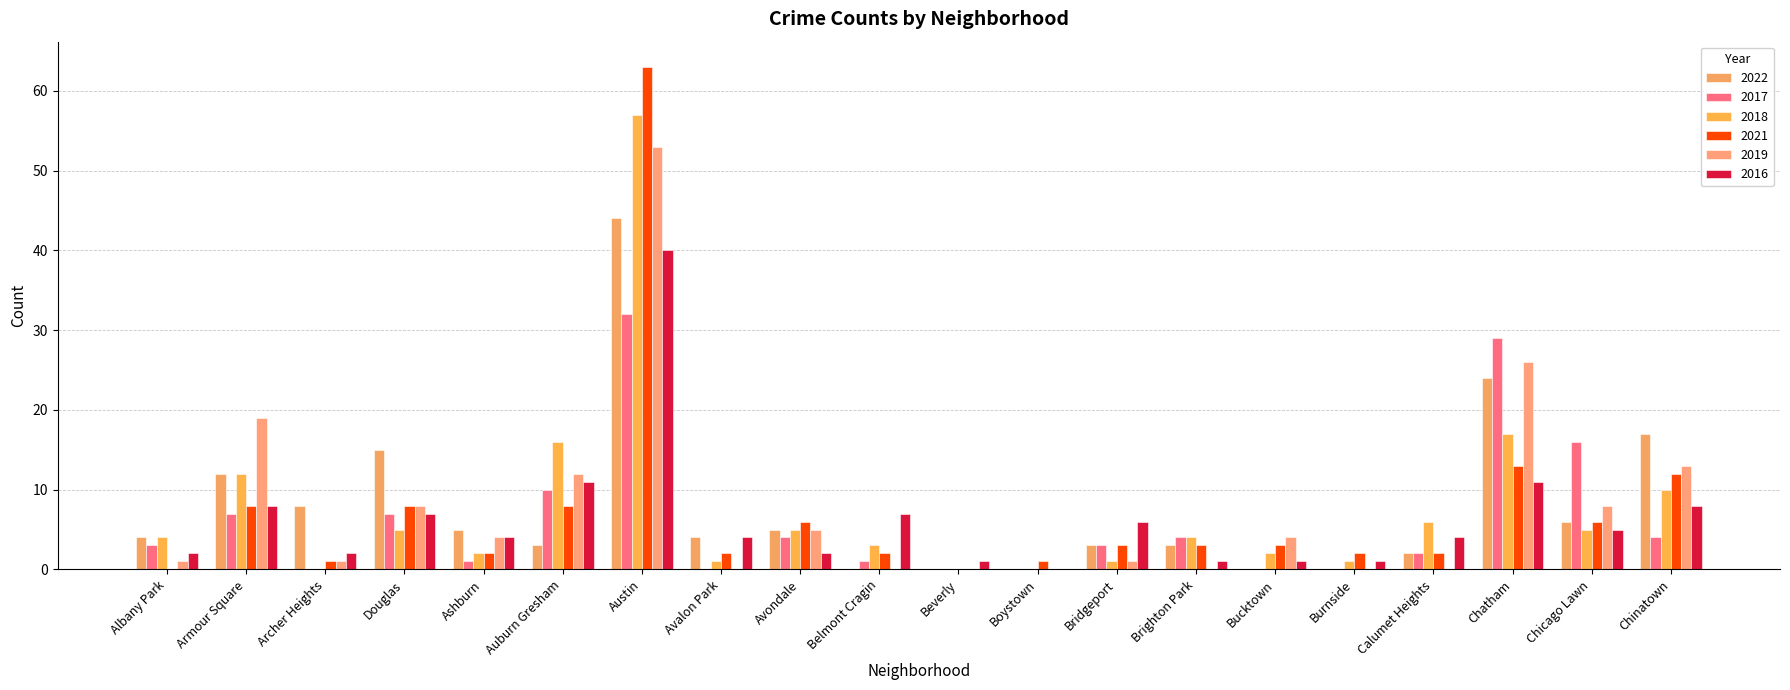

Reading left to right, list all the values displayed in this chart.

2022: Albany Park=4	Armour Square=12	Archer Heights=8	Douglas=15	Ashburn=5	Auburn Gresham=3	Austin=44	Avalon Park=4	Avondale=5	Belmont Cragin=0	Beverly=0	Boystown=0	Bridgeport=3	Brighton Park=3	Bucktown=0	Burnside=0	Calumet Heights=2	Chatham=24	Chicago Lawn=6	Chinatown=17
2017: Albany Park=3	Armour Square=7	Archer Heights=0	Douglas=7	Ashburn=1	Auburn Gresham=10	Austin=32	Avalon Park=0	Avondale=4	Belmont Cragin=1	Beverly=0	Boystown=0	Bridgeport=3	Brighton Park=4	Bucktown=0	Burnside=0	Calumet Heights=2	Chatham=29	Chicago Lawn=16	Chinatown=4
2018: Albany Park=4	Armour Square=12	Archer Heights=0	Douglas=5	Ashburn=2	Auburn Gresham=16	Austin=57	Avalon Park=1	Avondale=5	Belmont Cragin=3	Beverly=0	Boystown=0	Bridgeport=1	Brighton Park=4	Bucktown=2	Burnside=1	Calumet Heights=6	Chatham=17	Chicago Lawn=5	Chinatown=10
2021: Albany Park=0	Armour Square=8	Archer Heights=1	Douglas=8	Ashburn=2	Auburn Gresham=8	Austin=63	Avalon Park=2	Avondale=6	Belmont Cragin=2	Beverly=0	Boystown=1	Bridgeport=3	Brighton Park=3	Bucktown=3	Burnside=2	Calumet Heights=2	Chatham=13	Chicago Lawn=6	Chinatown=12
2019: Albany Park=1	Armour Square=19	Archer Heights=1	Douglas=8	Ashburn=4	Auburn Gresham=12	Austin=53	Avalon Park=0	Avondale=5	Belmont Cragin=0	Beverly=0	Boystown=0	Bridgeport=1	Brighton Park=0	Bucktown=4	Burnside=0	Calumet Heights=0	Chatham=26	Chicago Lawn=8	Chinatown=13
2016: Albany Park=2	Armour Square=8	Archer Heights=2	Douglas=7	Ashburn=4	Auburn Gresham=11	Austin=40	Avalon Park=4	Avondale=2	Belmont Cragin=7	Beverly=1	Boystown=0	Bridgeport=6	Brighton Park=1	Bucktown=1	Burnside=1	Calumet Heights=4	Chatham=11	Chicago Lawn=5	Chinatown=8